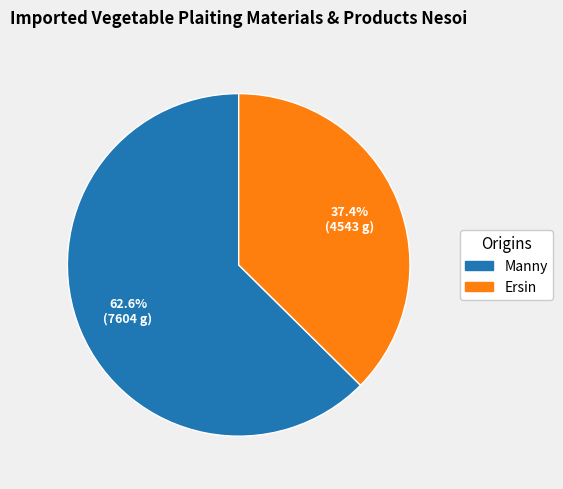

What percentage do Manny and Ersin together represent?

100.0%